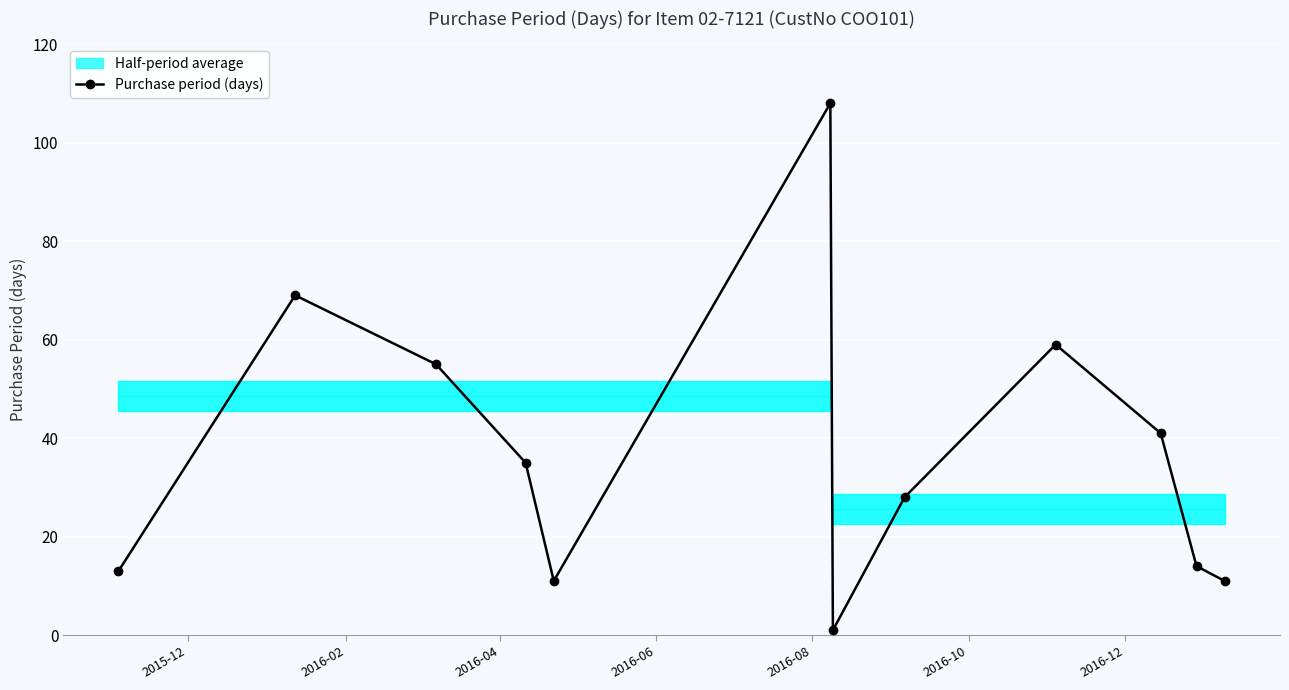

What is the value of the Purchase period (days) point at the 3rd from the left?

55